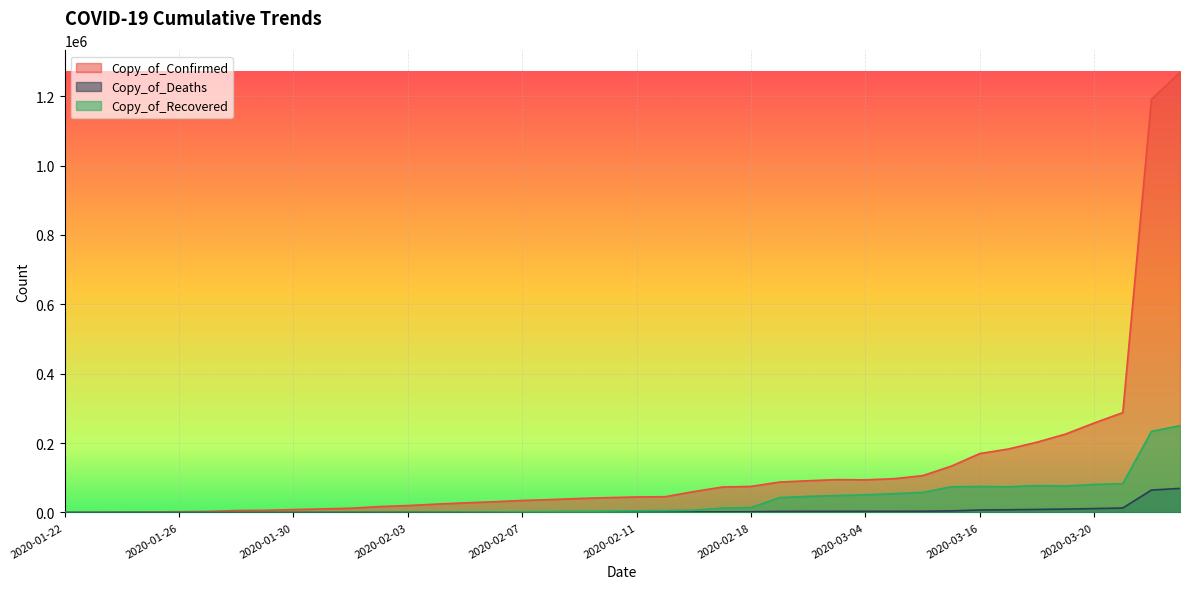

Does the chart display data point markers on the line(s)?

No